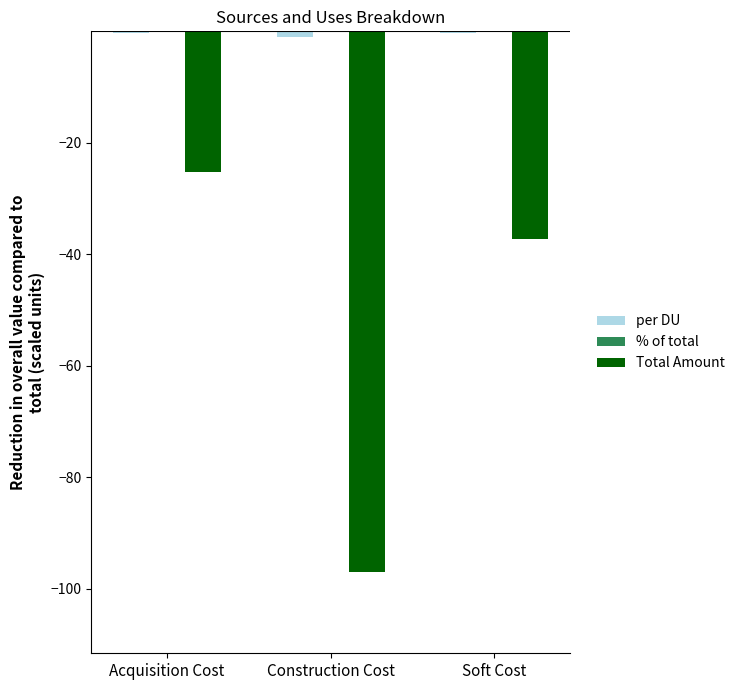

At which category is the sum across all series the highest?

Acquisition Cost